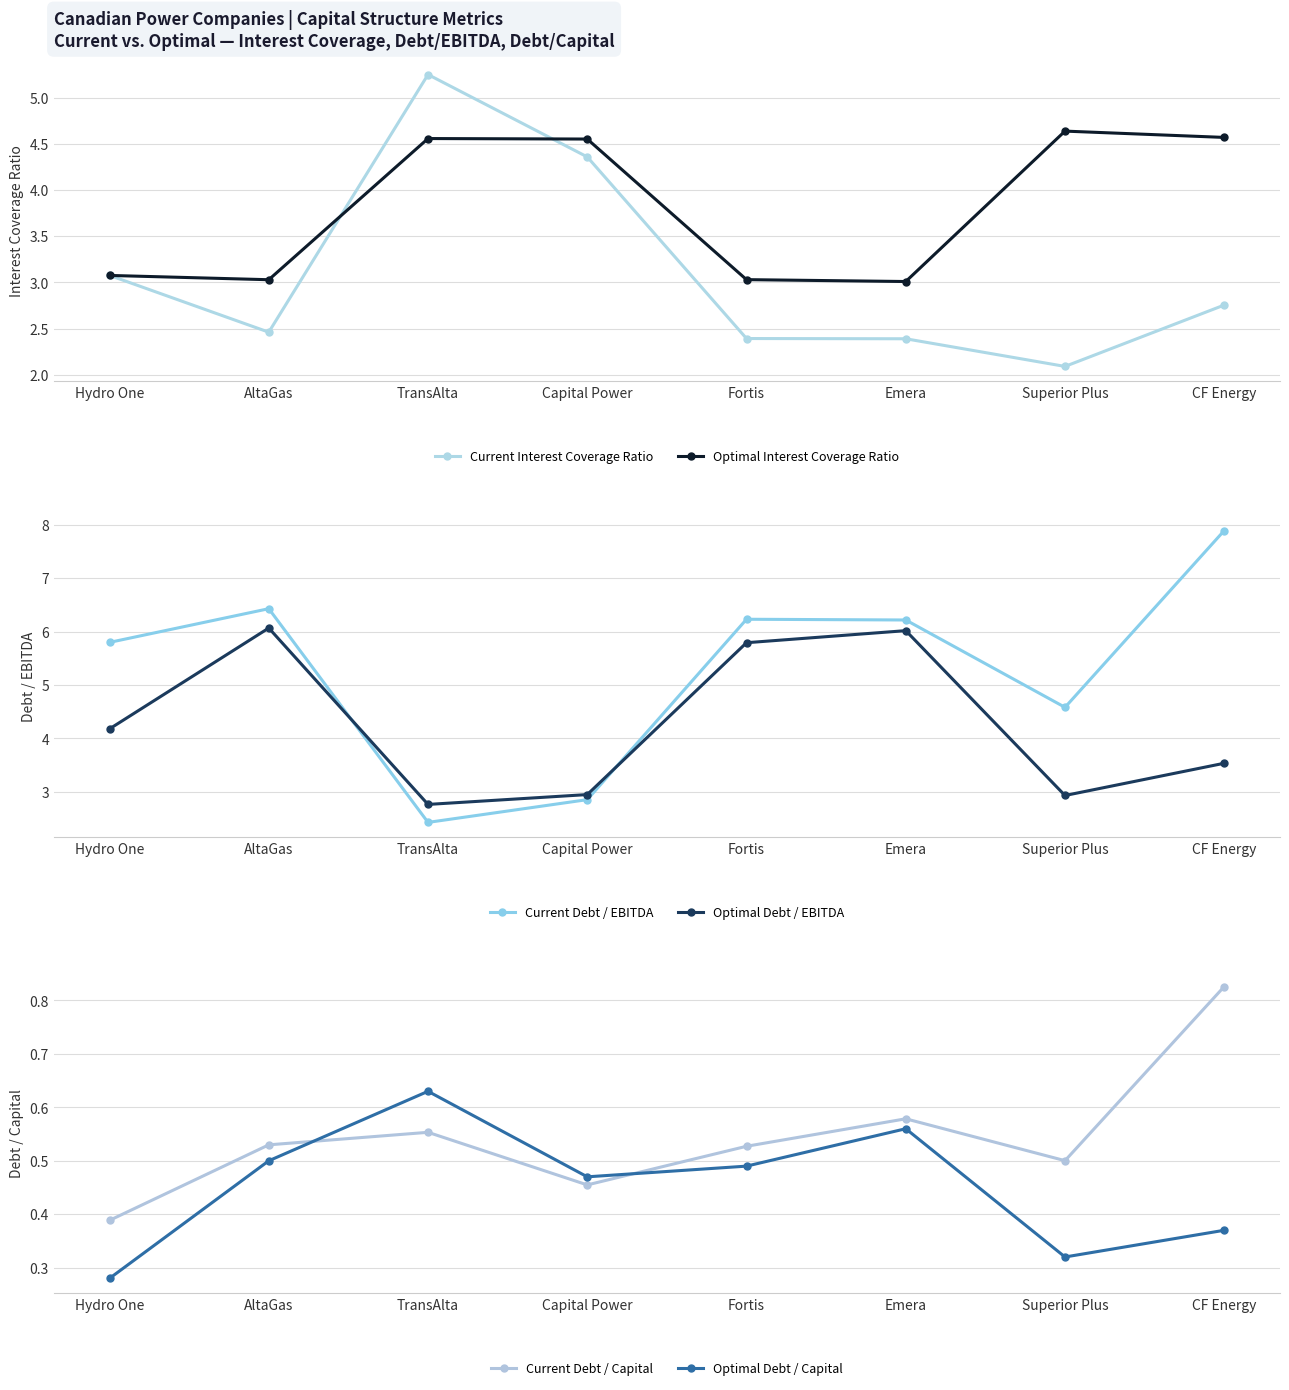

Rank the series by their maximum value, from lowest to highest.

Optimal Debt / Capital, Current Debt / Capital, Optimal Interest Coverage Ratio, Current Interest Coverage Ratio, Optimal Debt / EBITDA, Current Debt / EBITDA